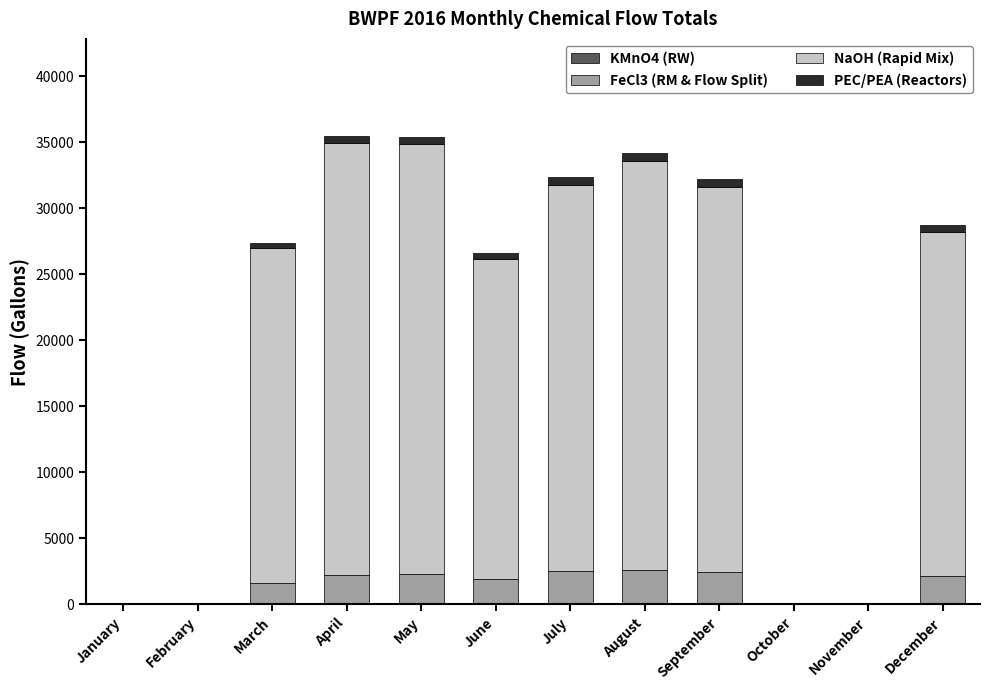

What is the maximum value for FeCl3 (RM & Flow Split)?

2617.2